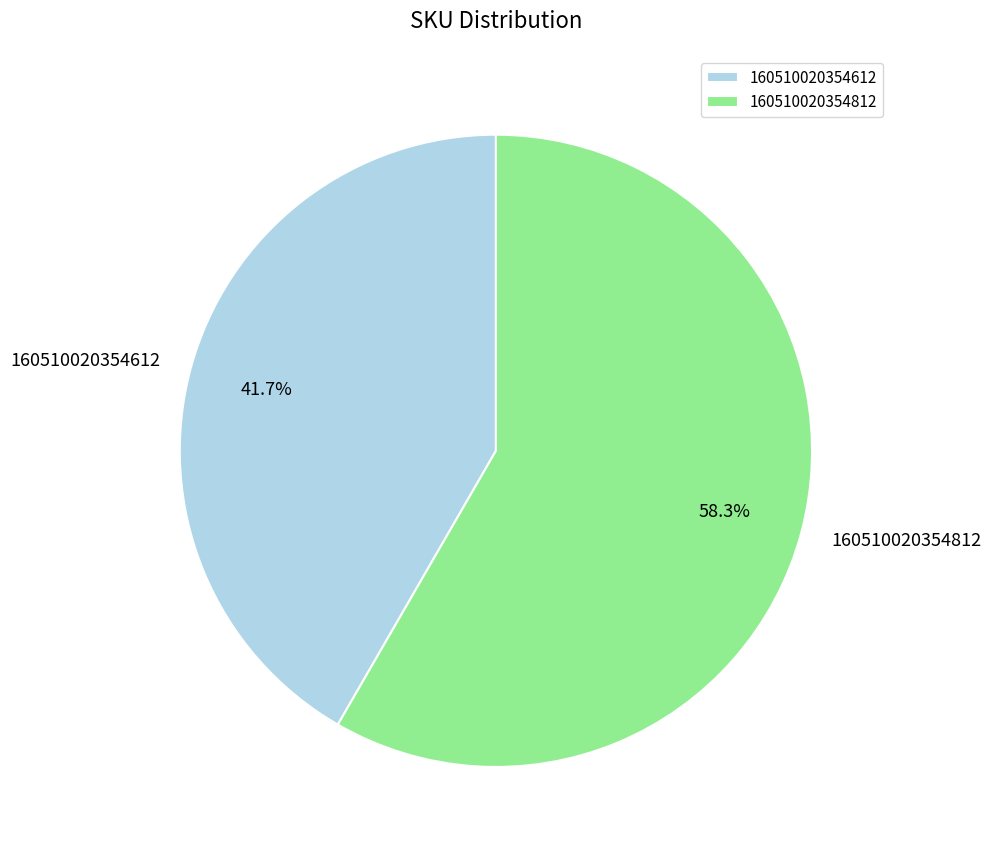

How many segments does this pie chart have?

2